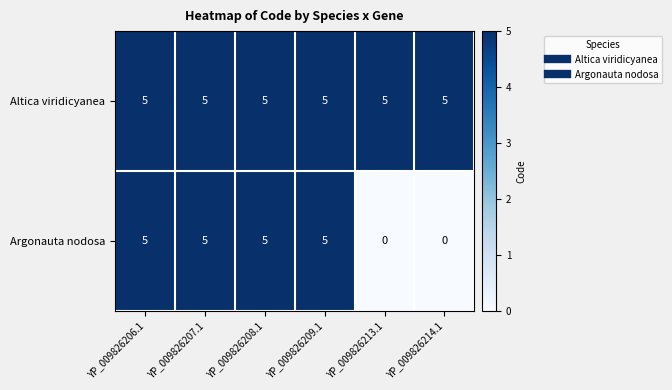

At how many categories does at least one series exceed 0?

6